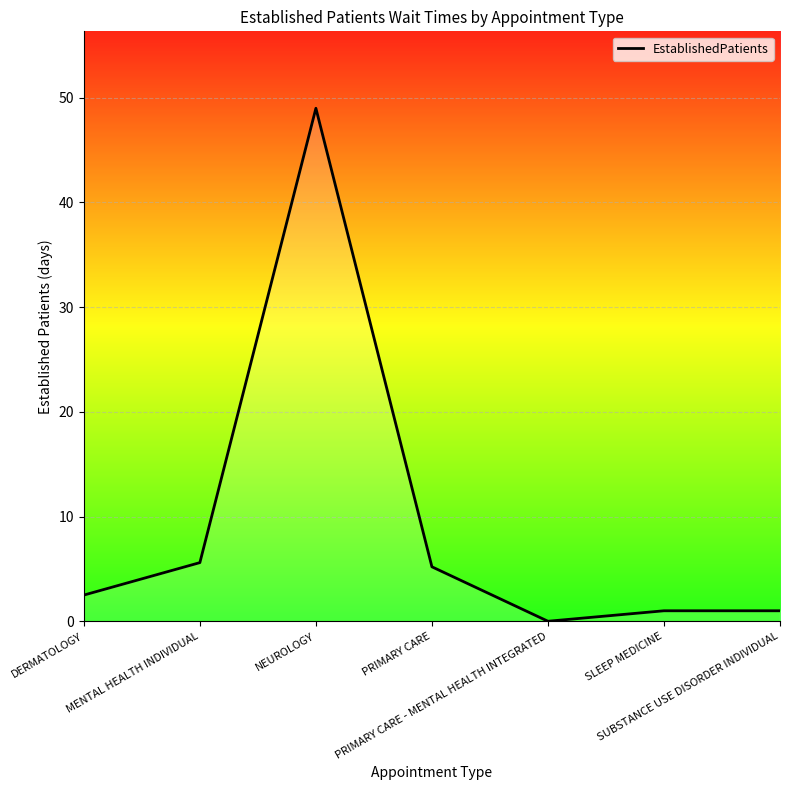

Reading left to right, extract all data points from this chart.

2.5	5.6	49.0	5.2	0.0	1.0	1.0